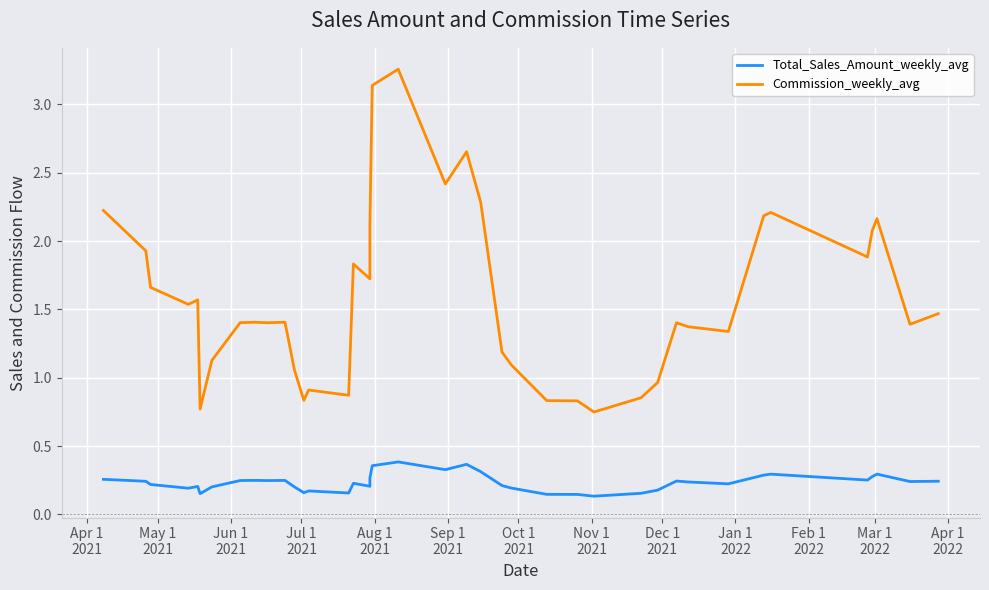

True or false: Commission_weekly_avg and Total_Sales_Amount_weekly_avg intersect in this chart.

False